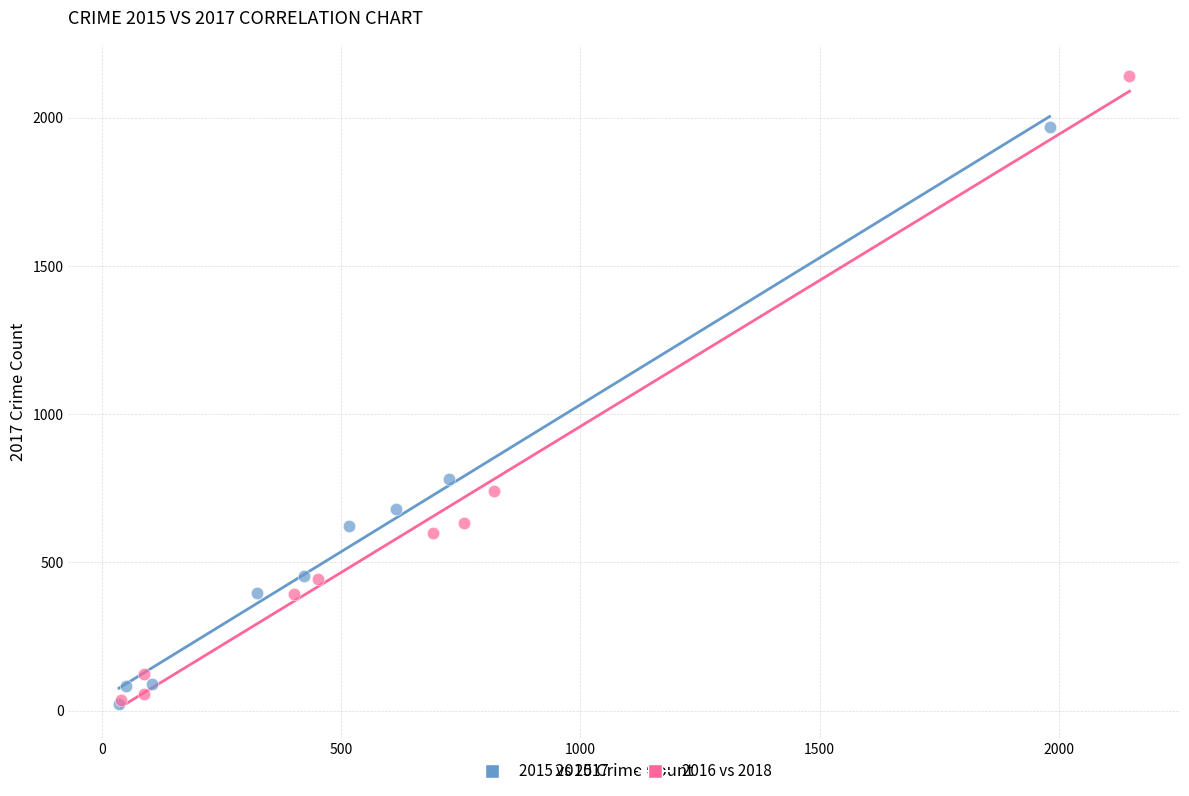

Which series has the largest Y range (max minus min)?

2016 vs 2018